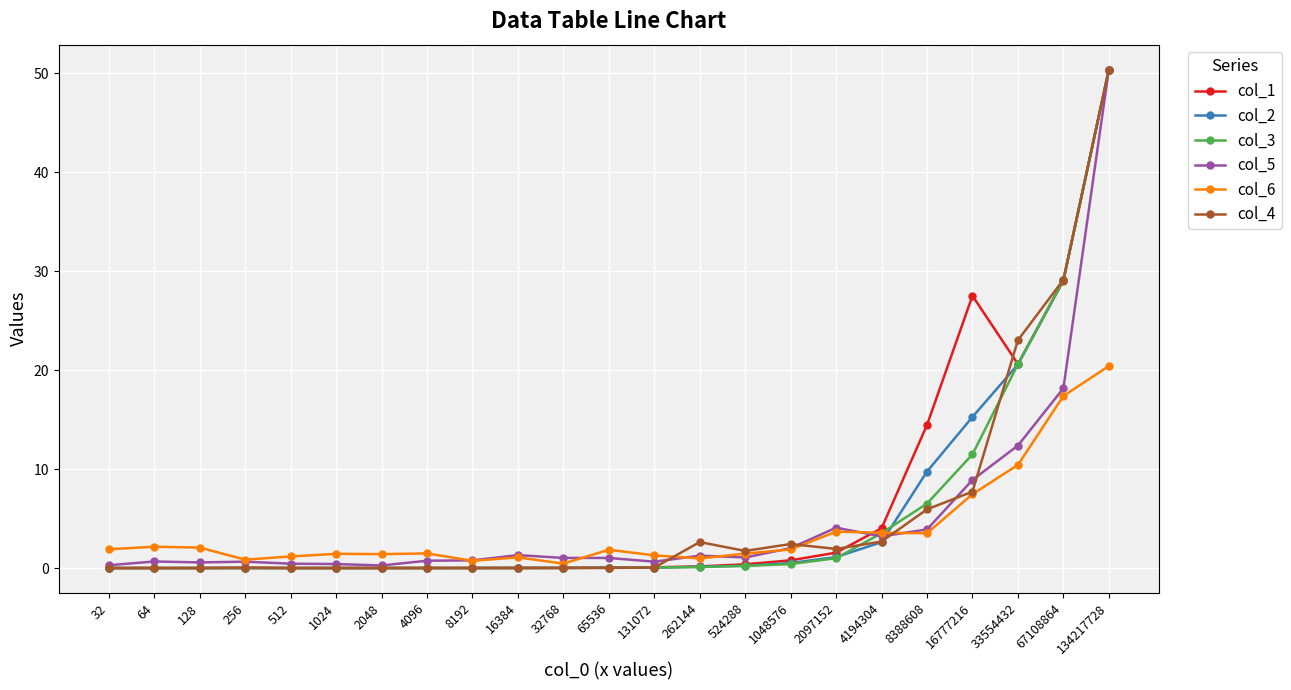

At how many categories does at least one series exceed 48?

1